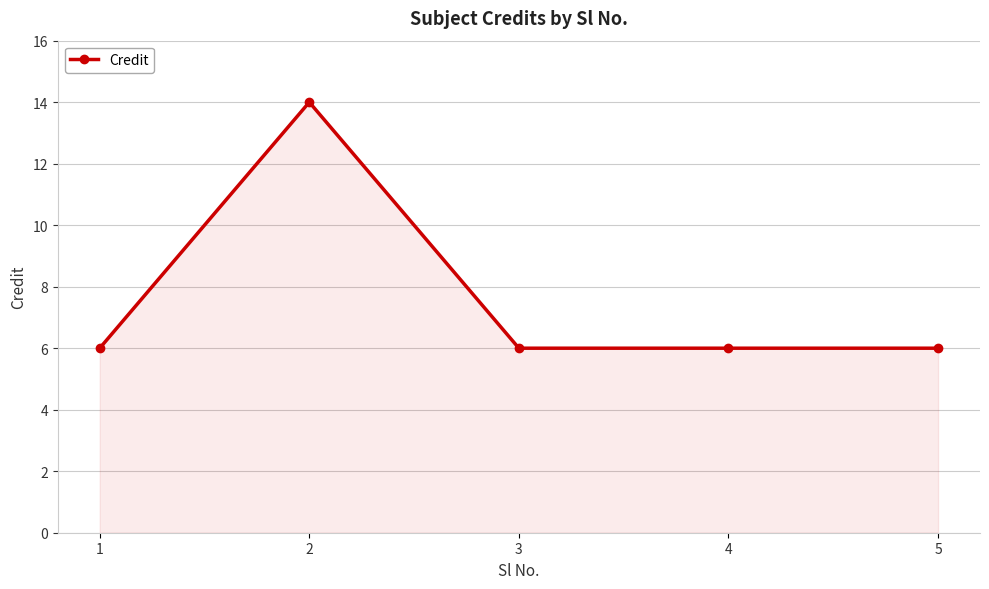

At which category does the data reach its first local peak?

2